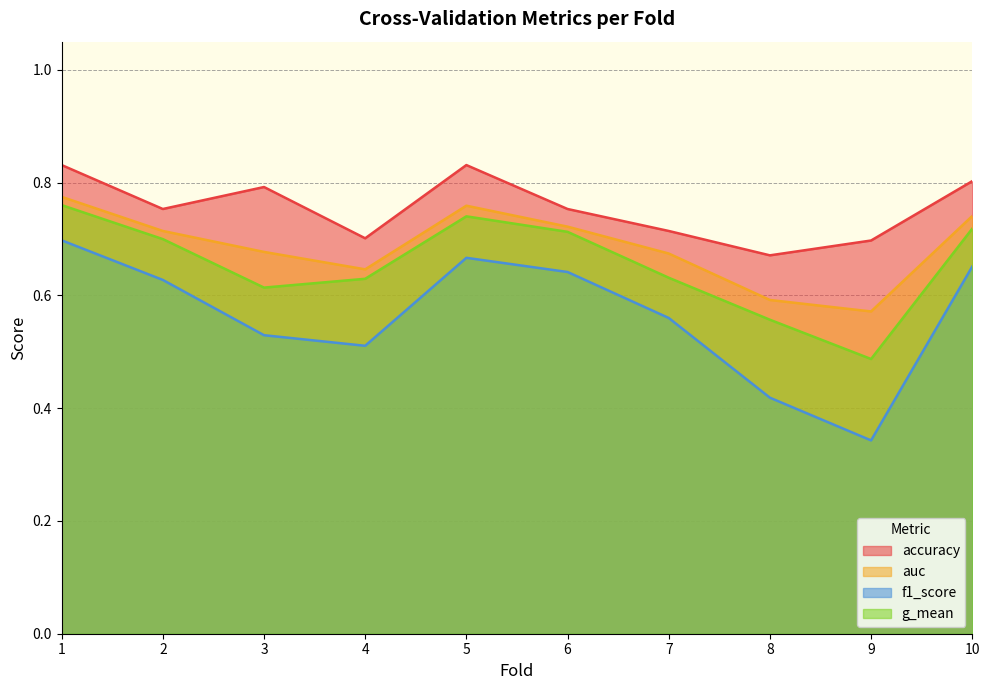

What is the average value of the accuracy series?

0.8